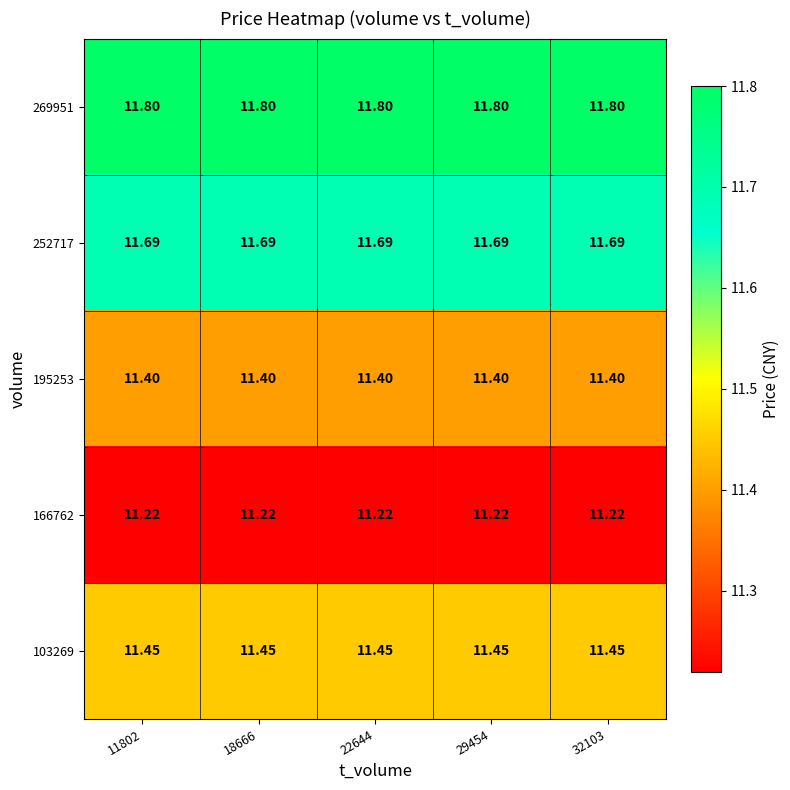

Is the value of 166762 at 32103 greater than the value of 195253 at 18666?

No